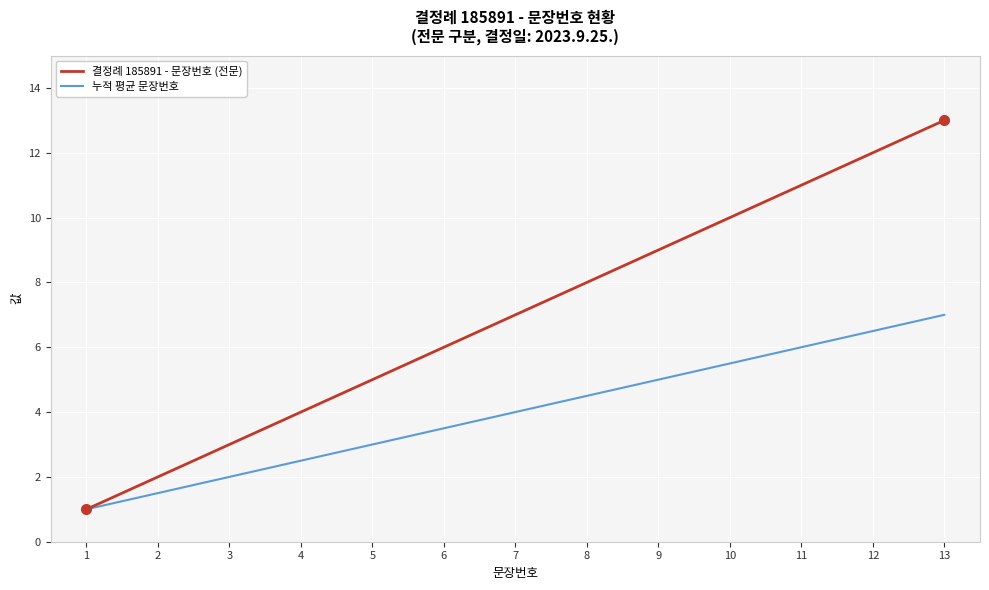

What is the minimum value for 결정례 185891 - 문장번호 (전문)?

1.0